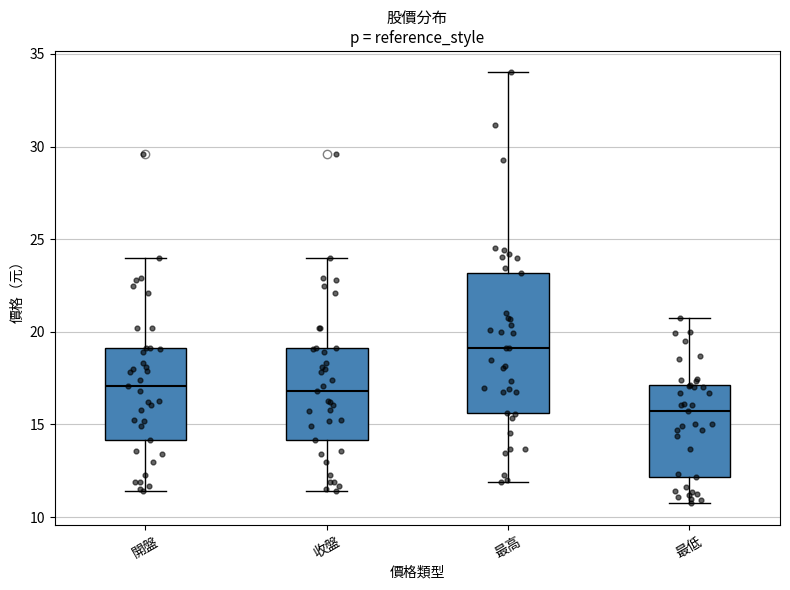

Reading left to right, transcribe this box plot: for each box, give where its median line is, the range the box spans, and where its two whiskers end, as read against the y-axis. The values are not printed on the chart, so give them approximately, as read against the axis.

開盤: median 17.0, box 14.0 to 19.0, whiskers 11.5 to 24.0
收盤: median 17.0, box 14.0 to 19.0, whiskers 11.5 to 24.0
最高: median 19.0, box 15.5 to 23.0, whiskers 12.0 to 34.0
最低: median 15.5, box 12.0 to 17.0, whiskers 11.0 to 21.0